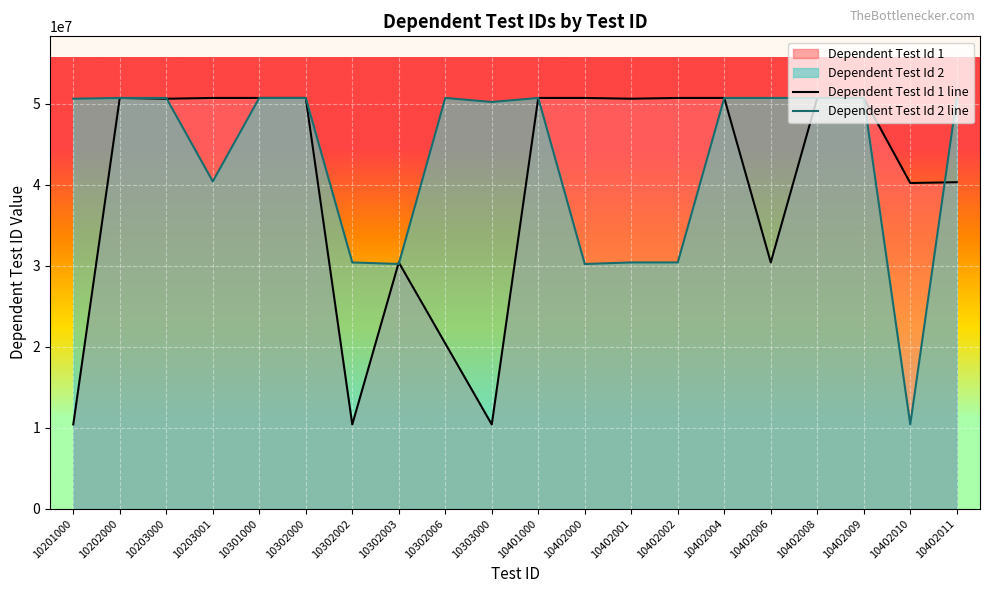

Which series ends up on top after the final intersection of Dependent Test Id 2 and Dependent Test Id 1?

Dependent Test Id 2